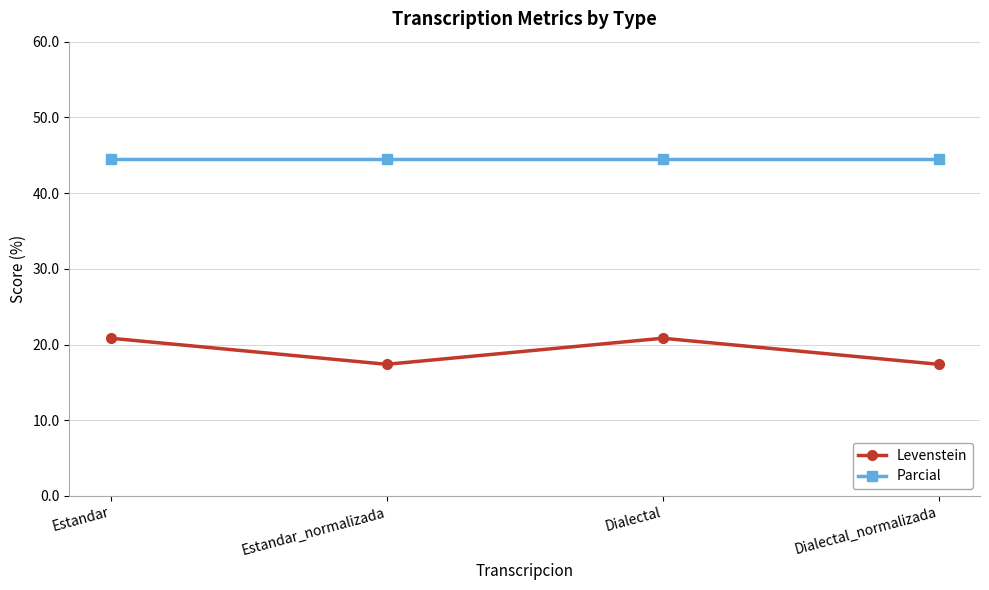

Where is the first local maximum for Levenstein?

Dialectal